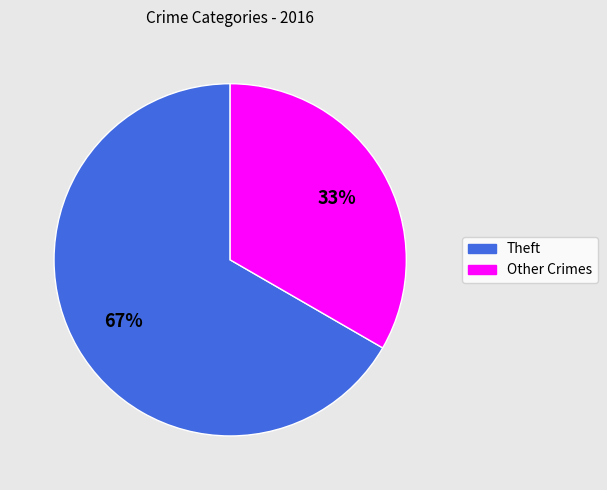

Count the number of slices in the pie.

2